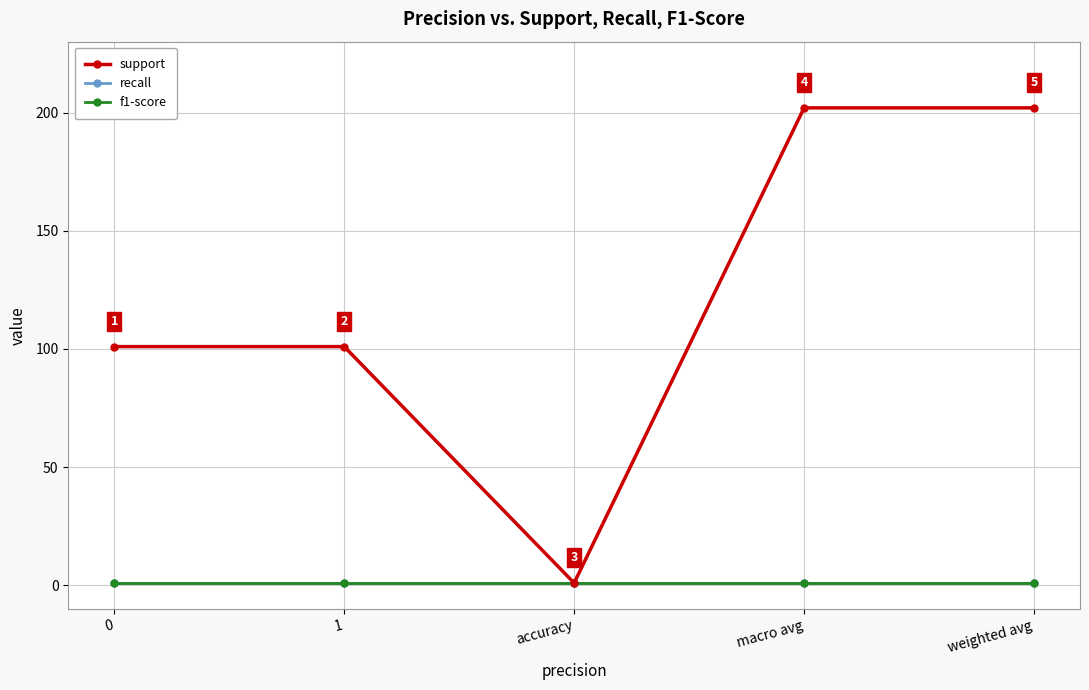

True or false: support and recall cross at least once.

False